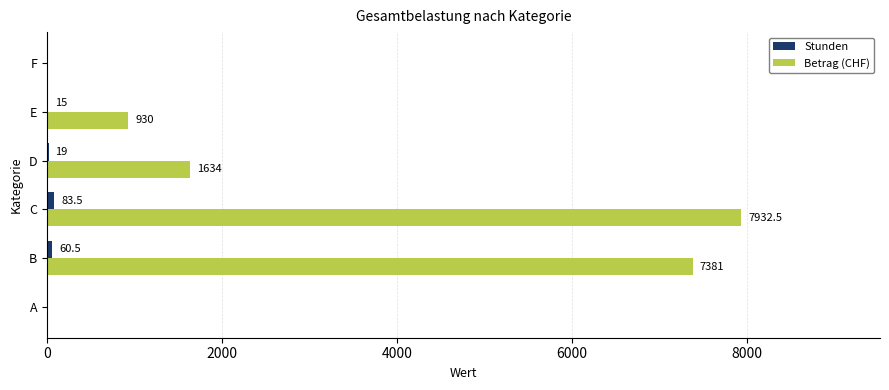

The value of Betrag (CHF) at F is 3375.1. True or false?

False